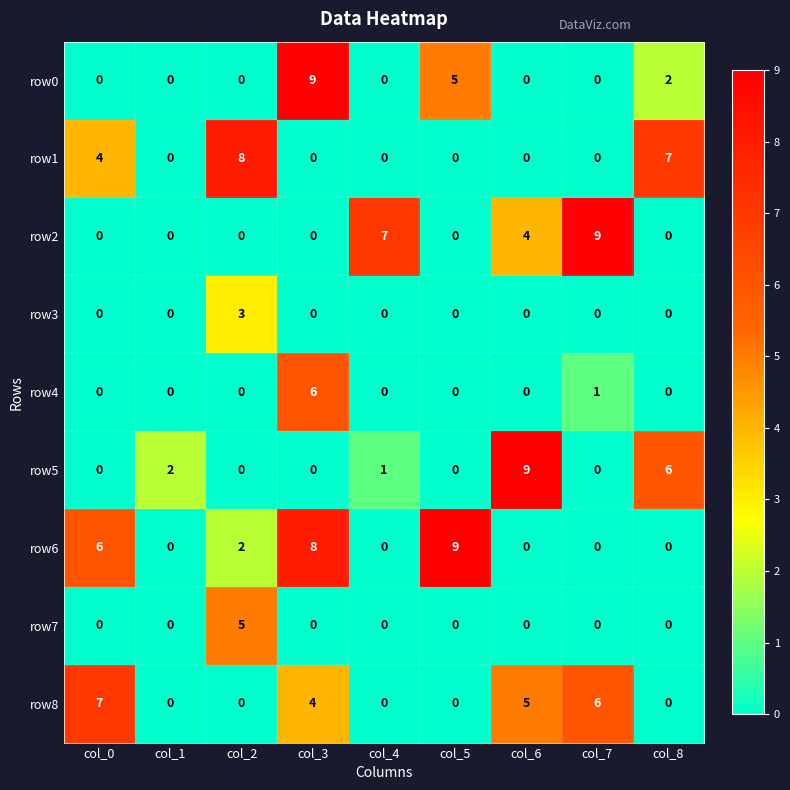

How many categories are shown in the chart?

9